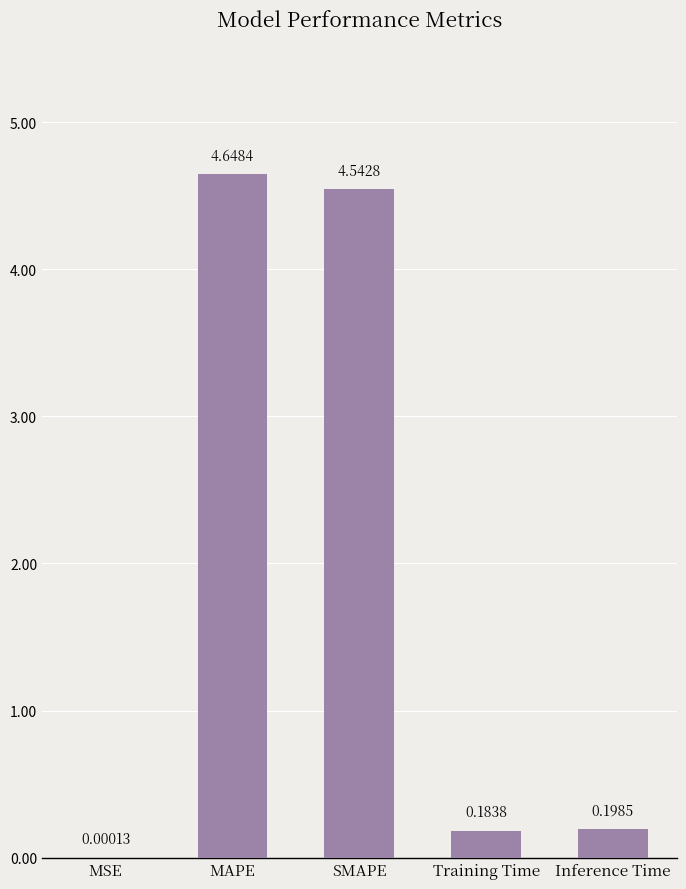

At which category does the chart reach its peak across all series?

MAPE